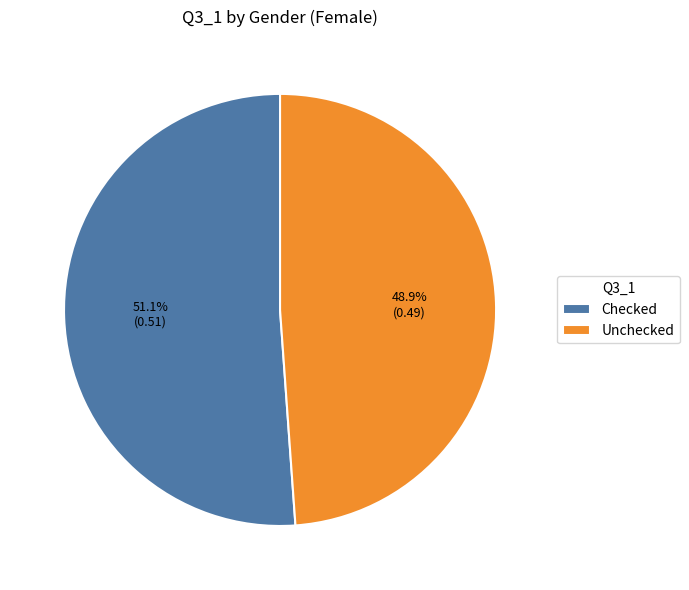

To the nearest percent, what portion does Checked represent?

51%